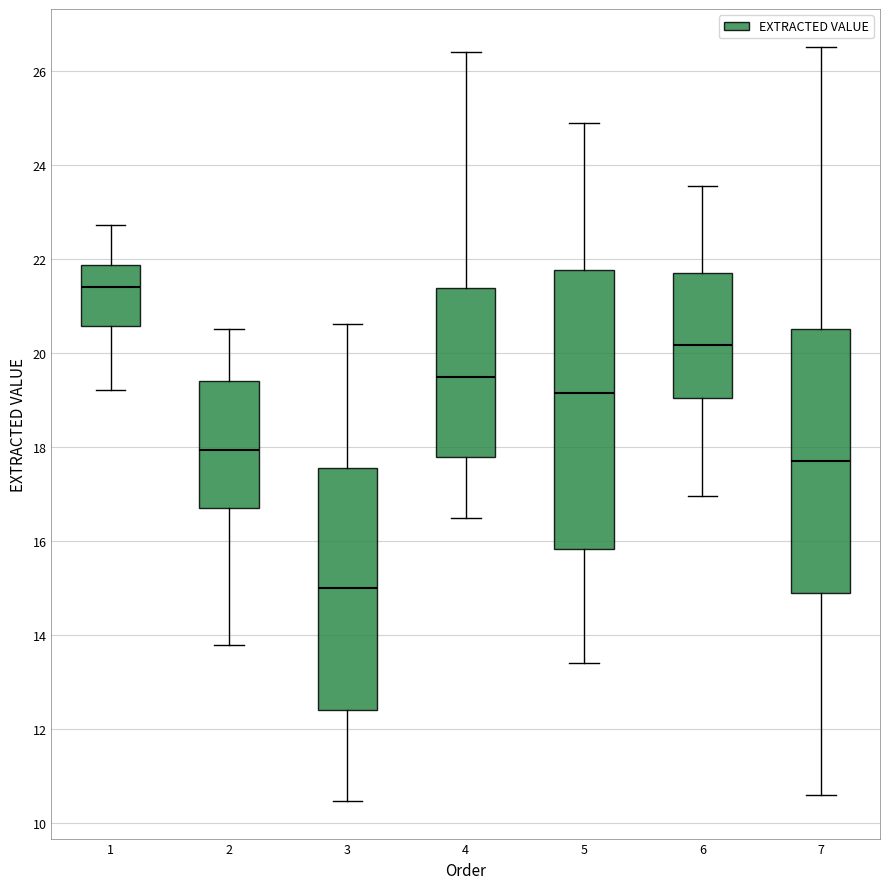

Reading left to right, read every box against the y-axis: the position of its median line, the range the box covers, and the ends of its whiskers. The values are not printed on the chart, so give them approximately, as read against the axis.

1: median 21.4, box 20.6 to 21.8, whiskers 19.2 to 22.8
2: median 18.0, box 16.8 to 19.4, whiskers 13.8 to 20.6
3: median 15.0, box 12.4 to 17.6, whiskers 10.4 to 20.6
4: median 19.4, box 17.8 to 21.4, whiskers 16.6 to 26.4
5: median 19.2, box 15.8 to 21.8, whiskers 13.4 to 24.8
6: median 20.2, box 19.0 to 21.8, whiskers 17.0 to 23.6
7: median 17.8, box 14.8 to 20.6, whiskers 10.6 to 26.6